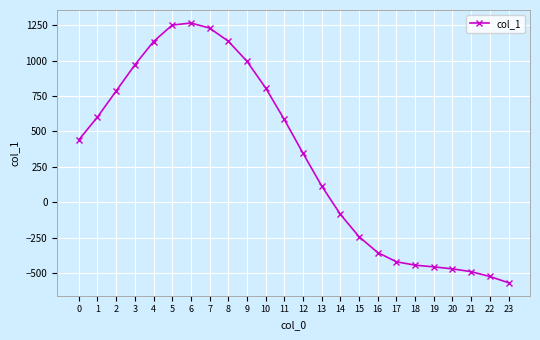

True or false: there are more than 0 points higher than both neighbors.

True